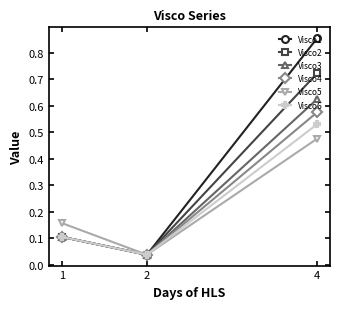

List the series in order of their peak value, lowest first.

Visco5, Visco6, Visco4, Visco3, Visco2, Visco1